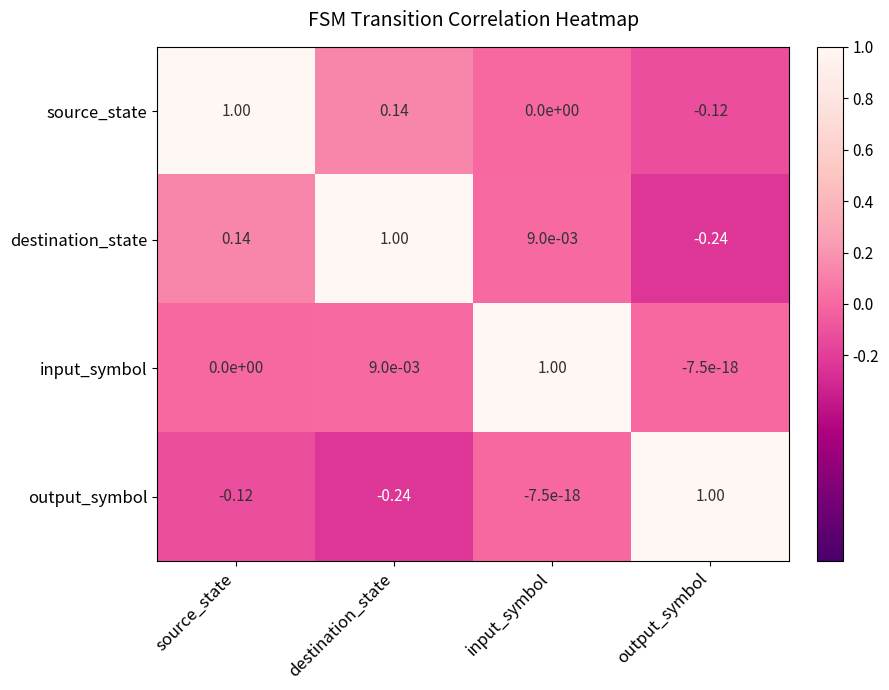

At which label does source_state first exceed 0?

source_state